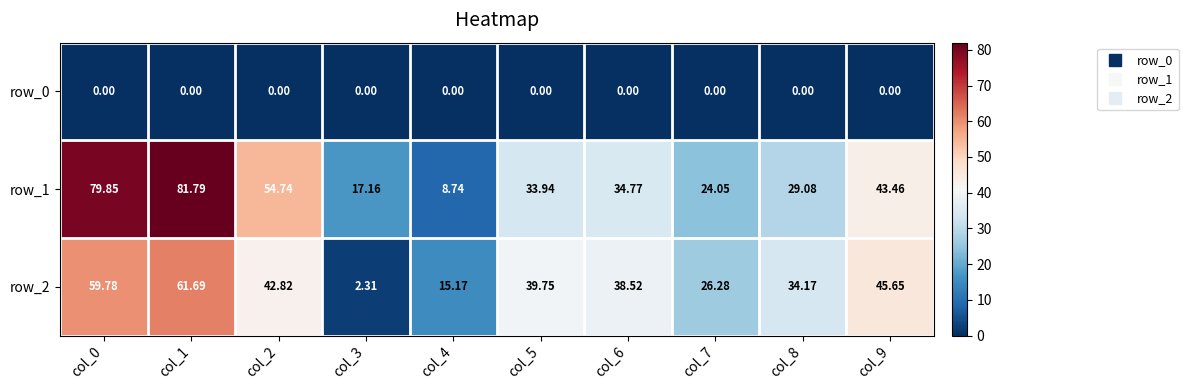

At which category is the sum across all series the highest?

col_1